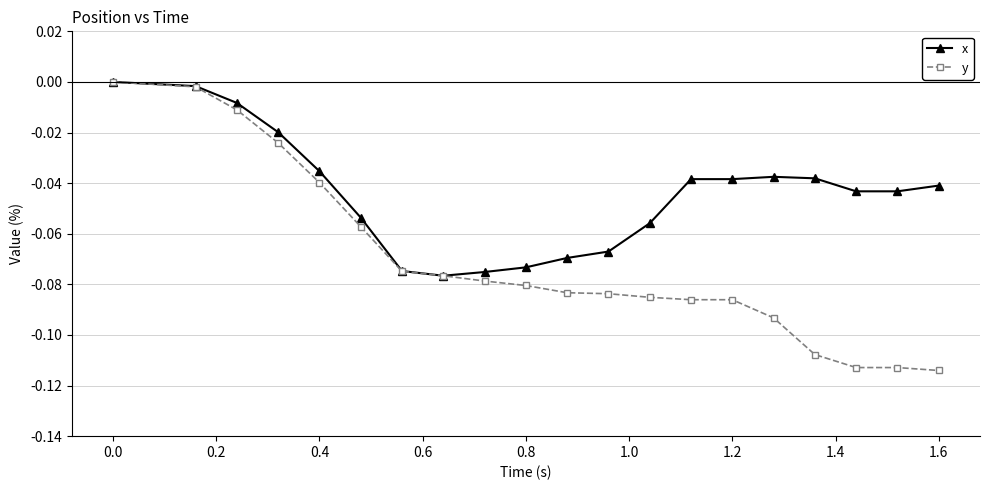

What are all the series names shown in the legend?

x, y